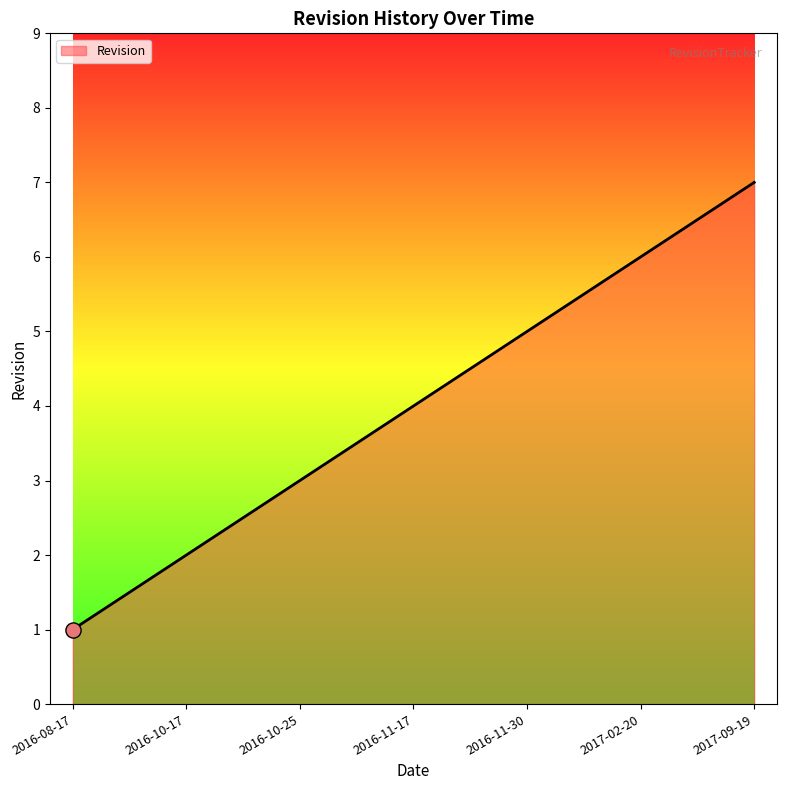

Approximately how many times larger is the value at 2016-10-25 compared to 2017-09-19?

0.4